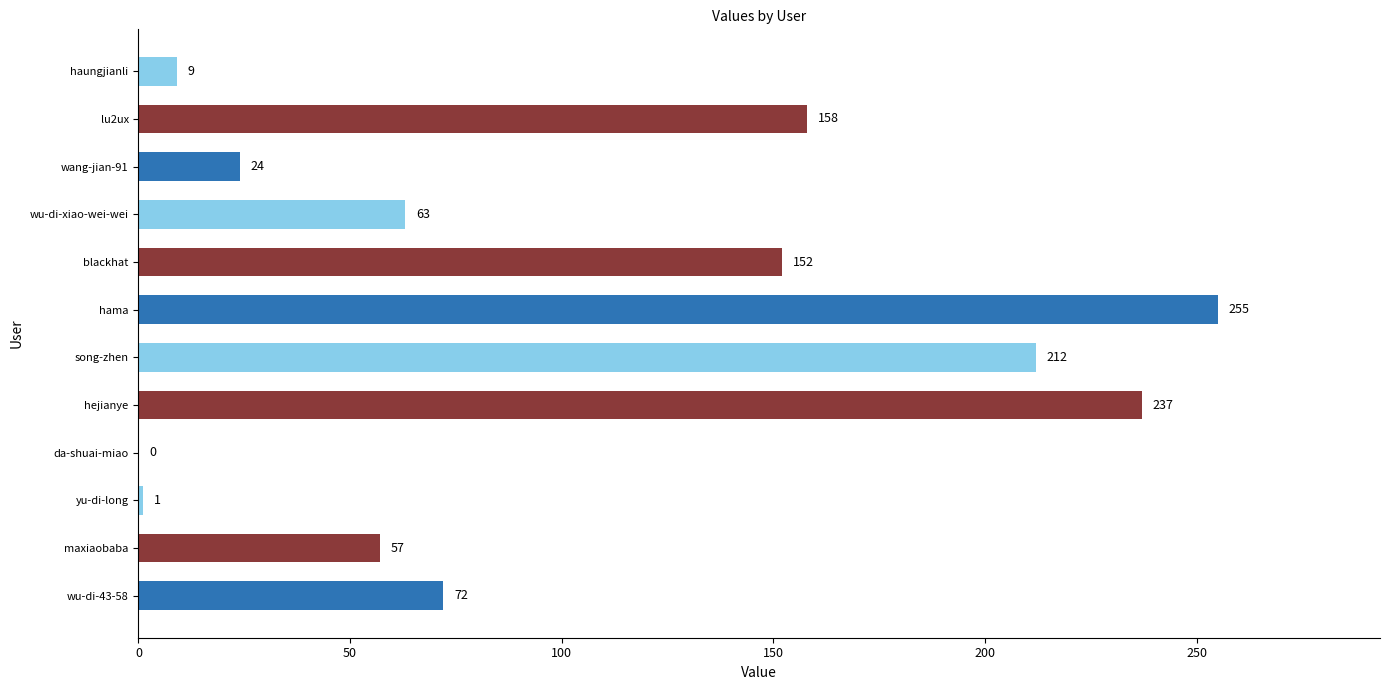

What value does the data have at wu-di-43-58?

72